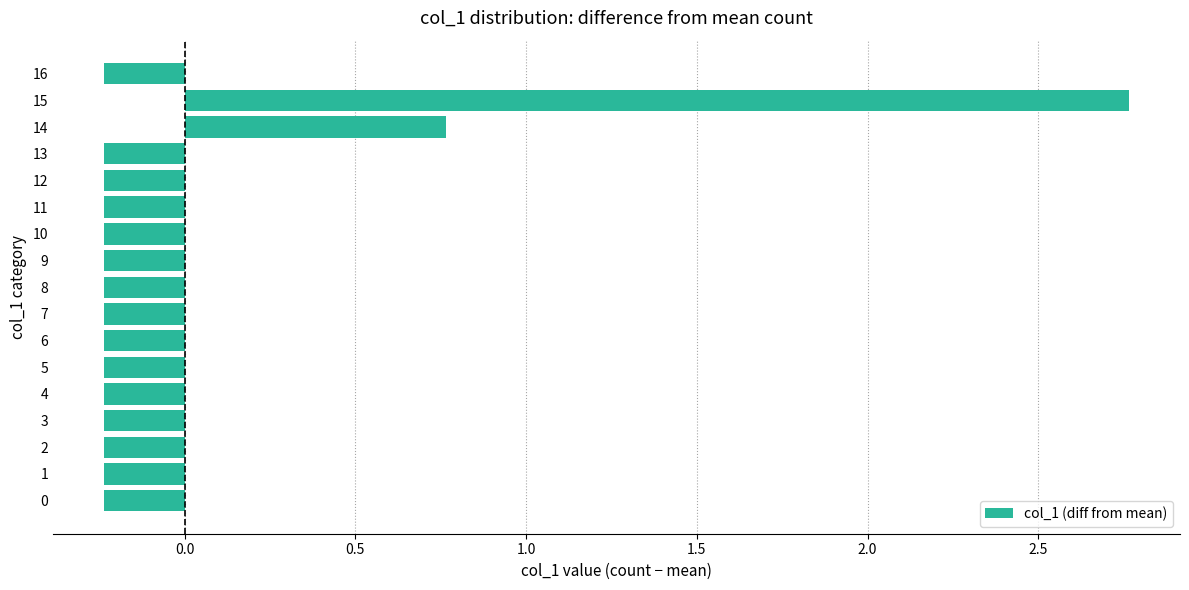

The value at 0 is -0.1. True or false?

False